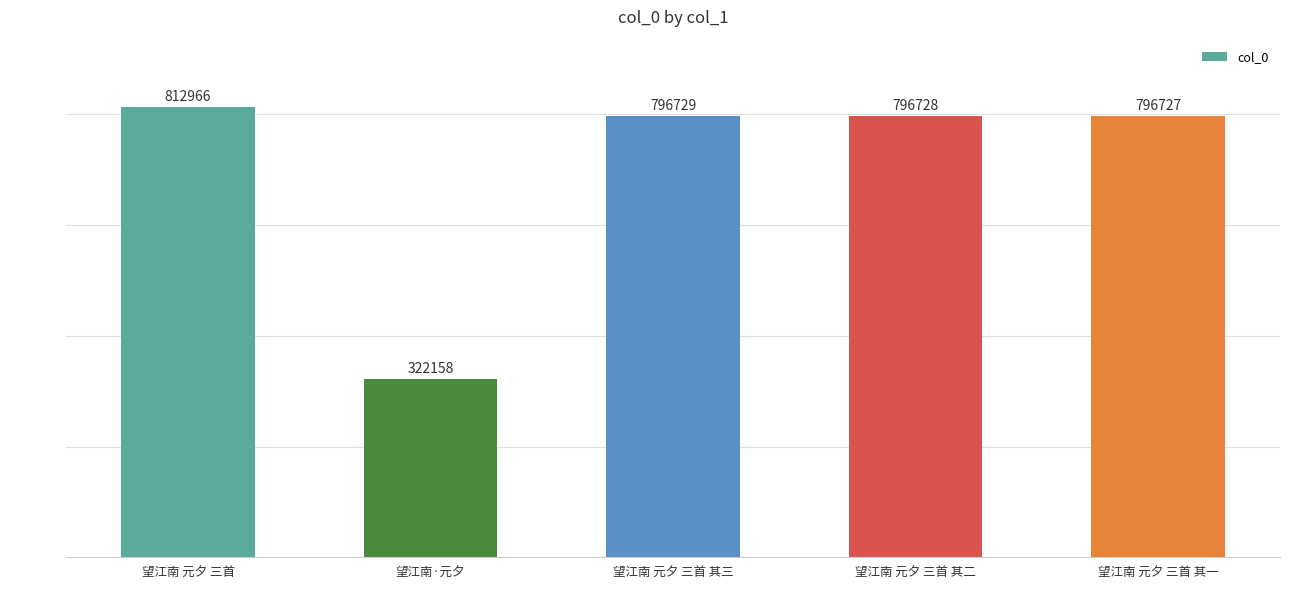

What is the average value?

705062